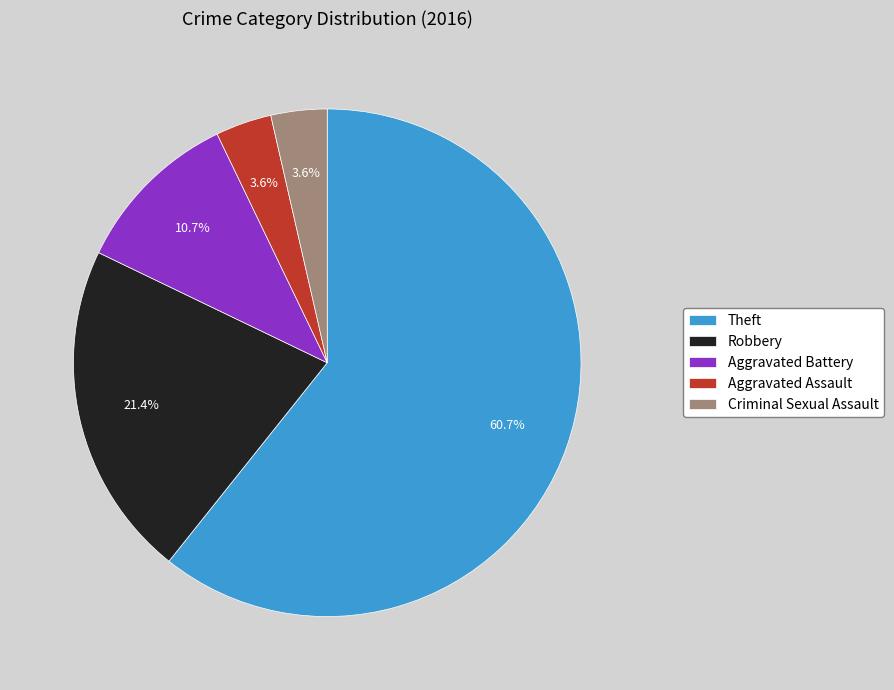

To the nearest percent, what is the difference between the Robbery and Theft slice percentages?

39%